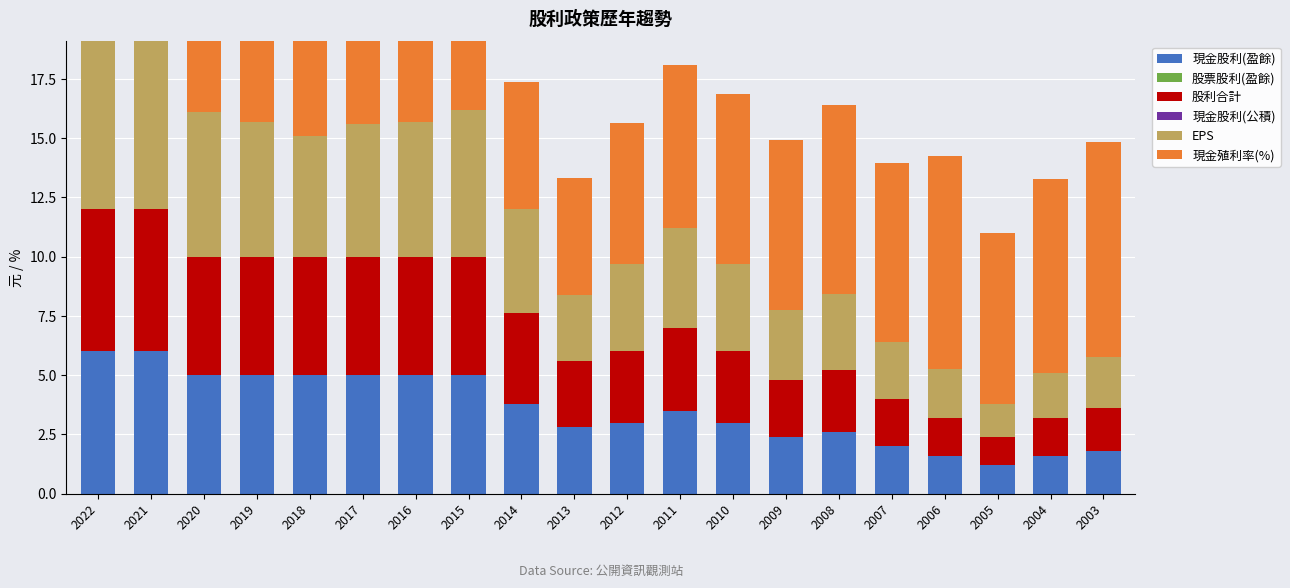

At how many categories does at least one series exceed 2?

20